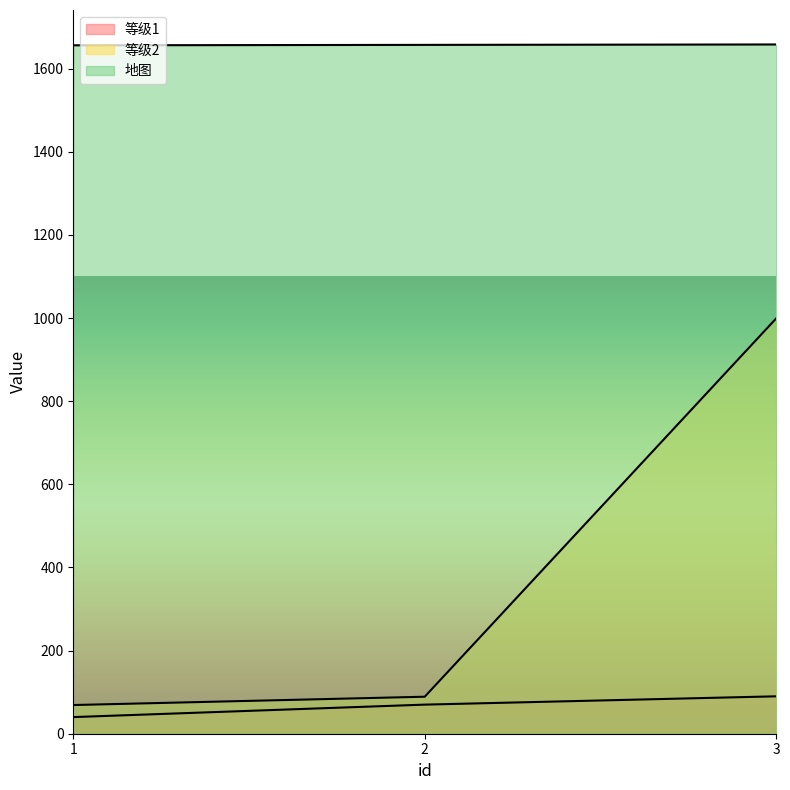

What is the approximate value of 地图 at 1?

1656